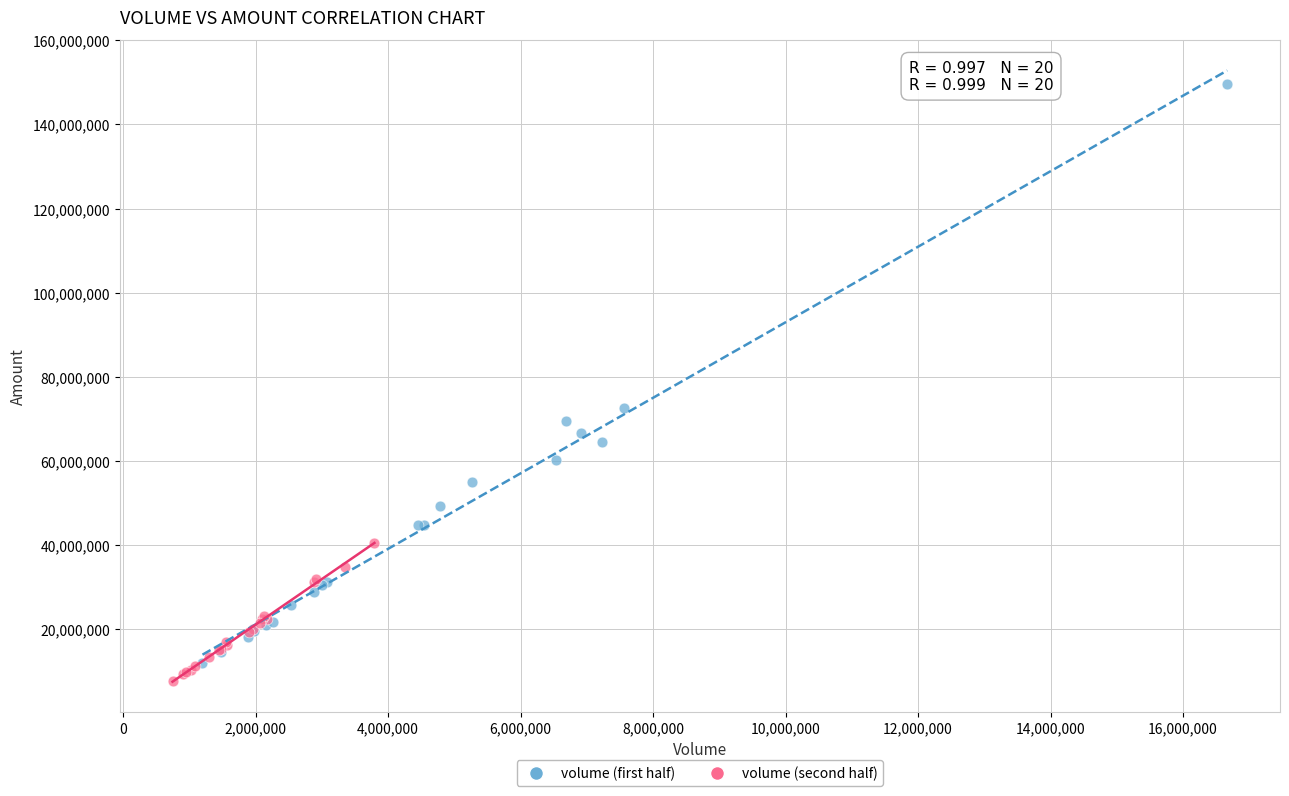

Which series reaches the minimum Y coordinate?

volume (second half)